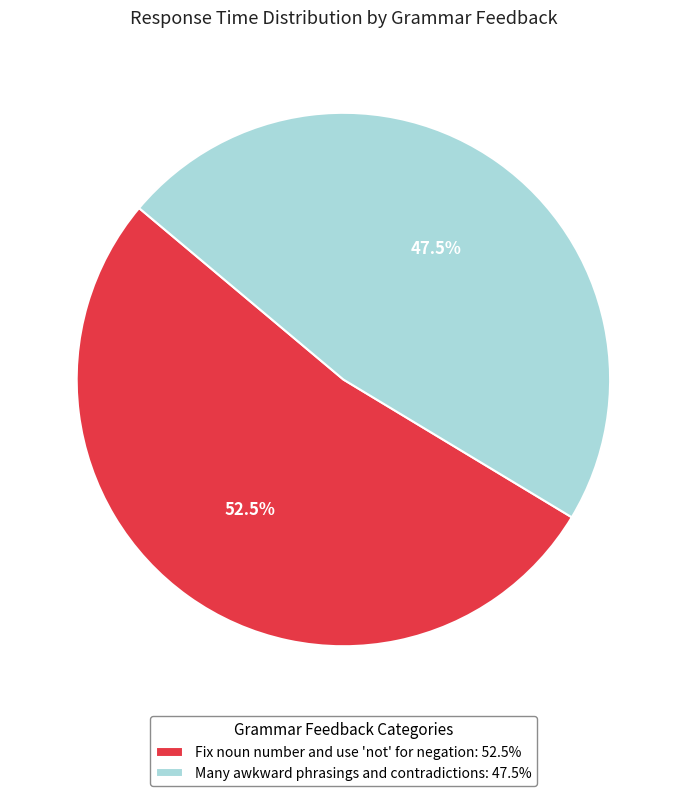

Does any single category account for the majority?

Yes